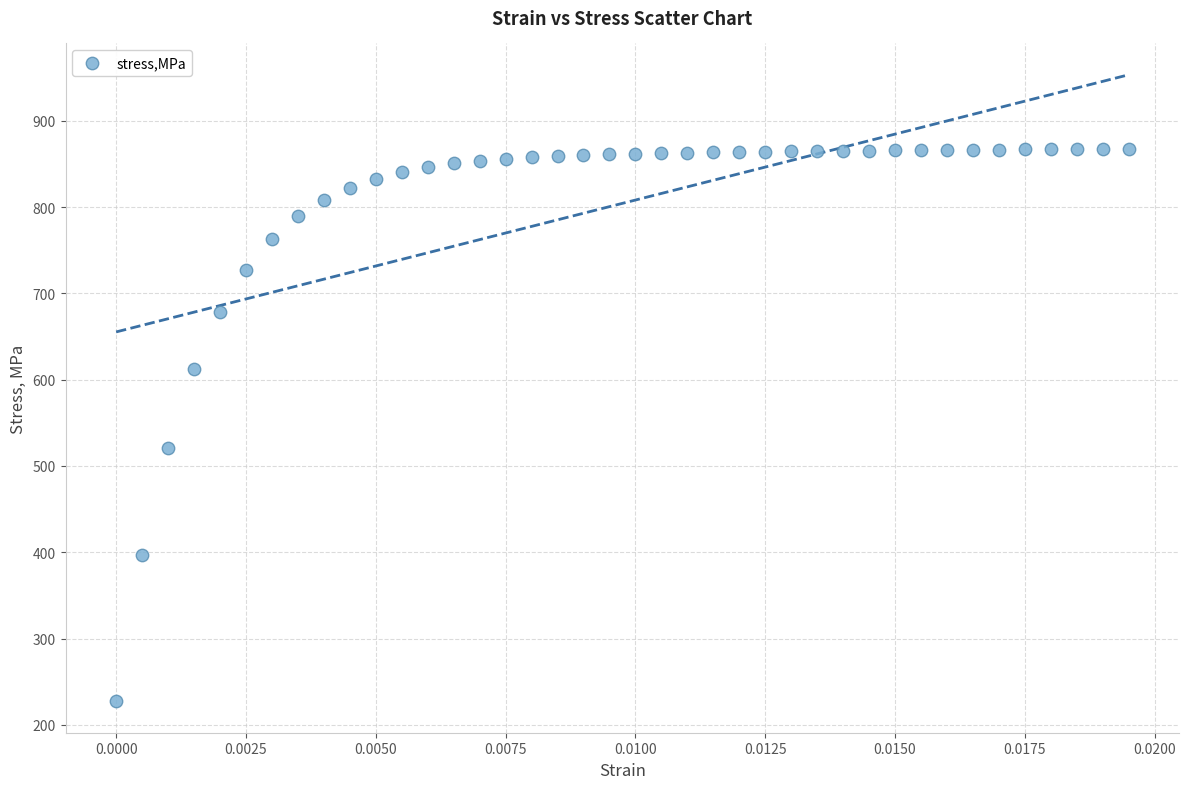

What Y value in the scatter plot is closest to 547?

521.1